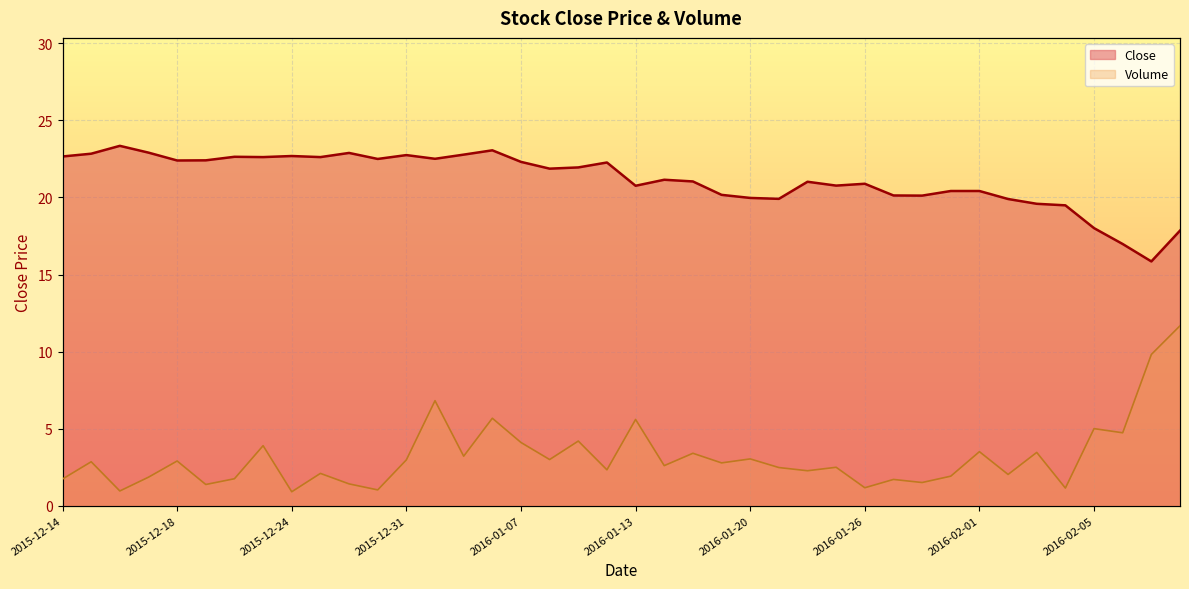

What is the spread (max minus min) of values at 2016-01-21?

17.4